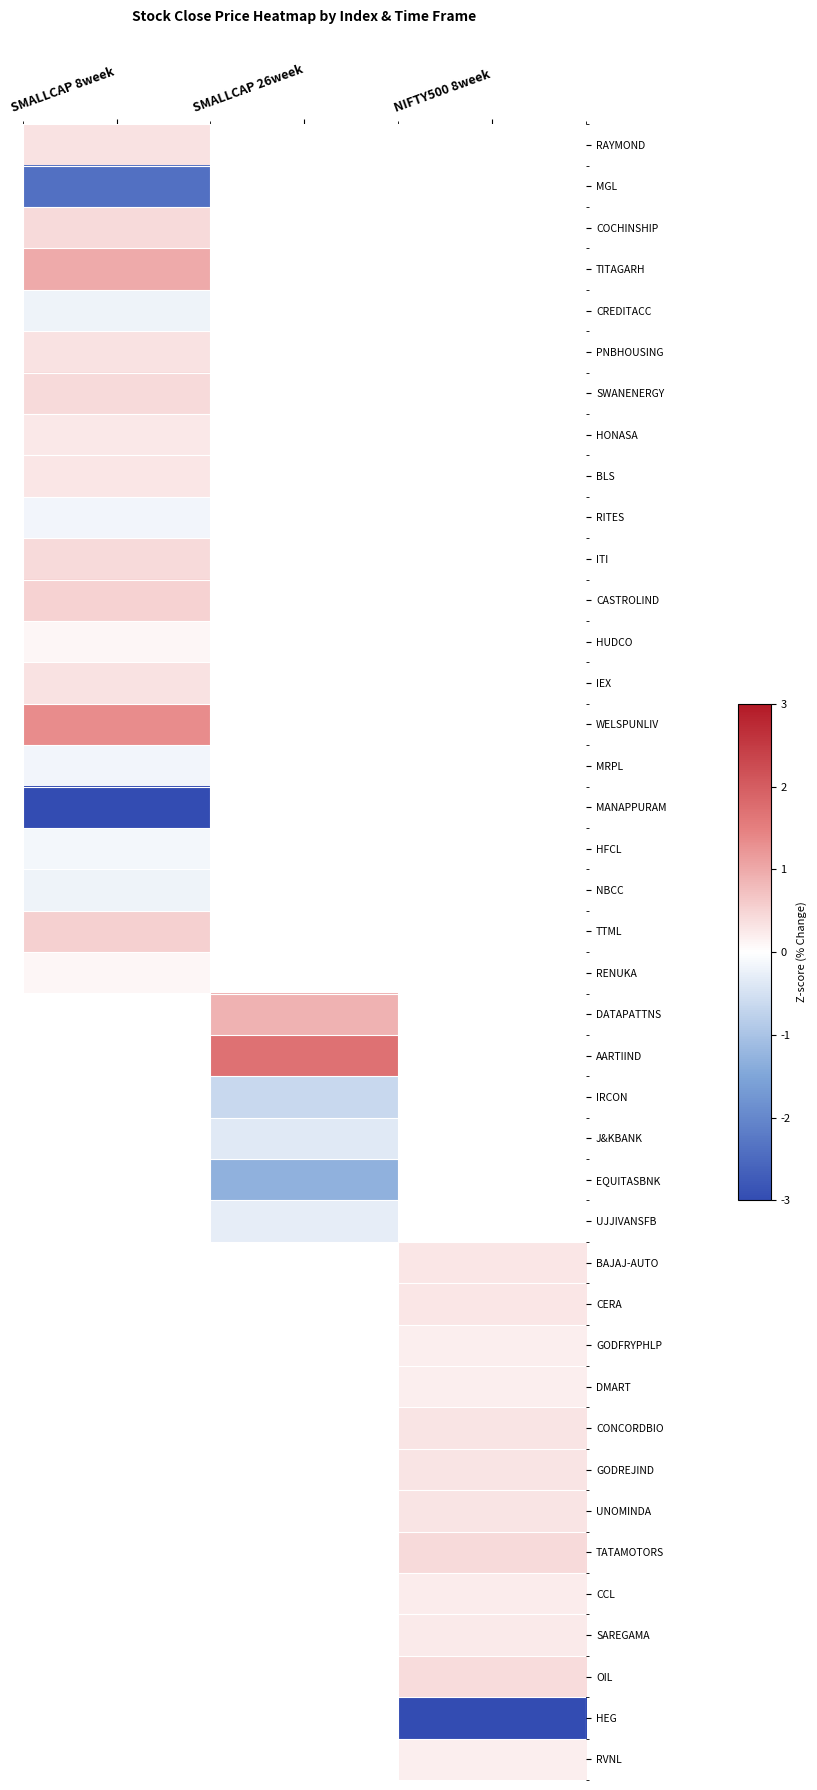

At which category does the chart reach its peak across all series?

SMALLCAP 26week